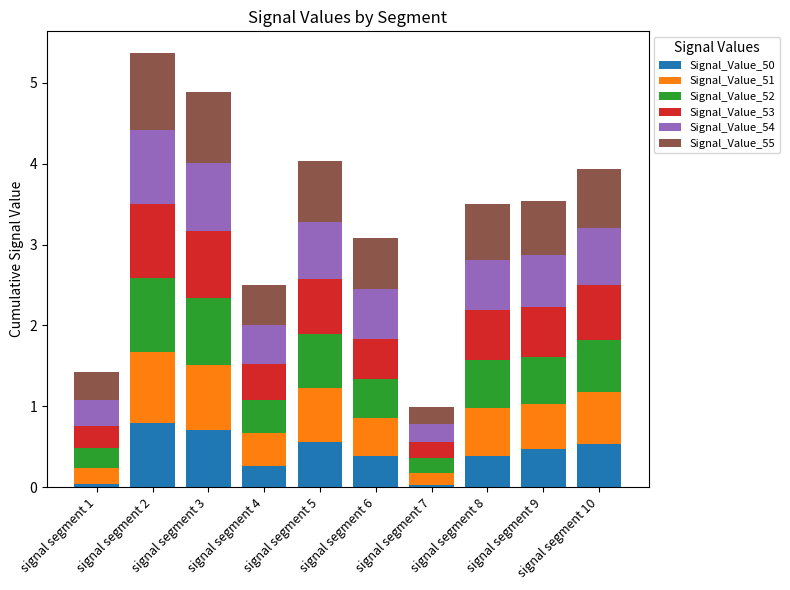

What is the maximum value for Signal_Value_50?

0.8